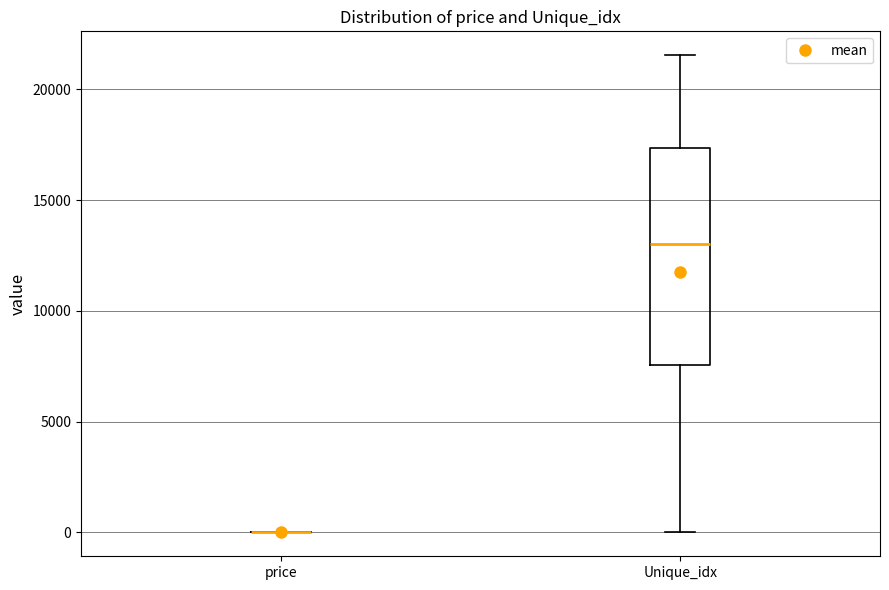

Reading left to right, read every box against the y-axis: the position of its median line, the range the box covers, and the ends of its whiskers. The values are not printed on the chart, so give them approximately, as read against the axis.

price: box collapsed to a line at 0, whiskers 0 to 0
Unique_idx: median 13000, box 7500 to 17500, whiskers 0 to 21500